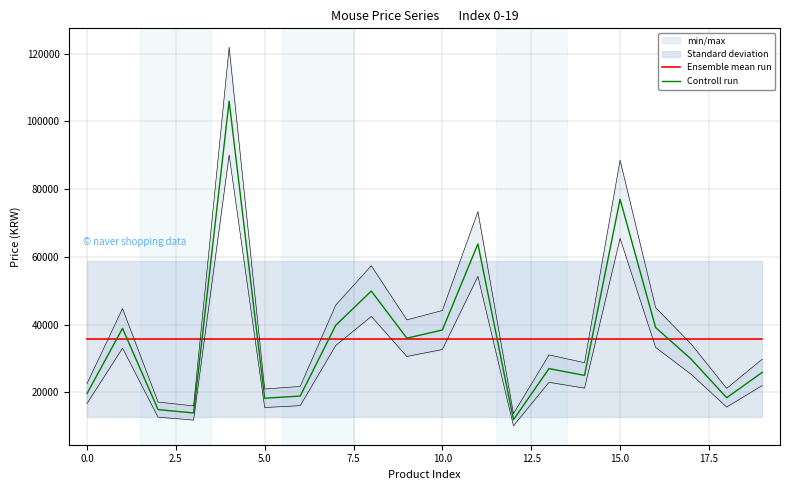

Rank the series at 11 from lowest to highest value.

Ensemble mean run, Controll run